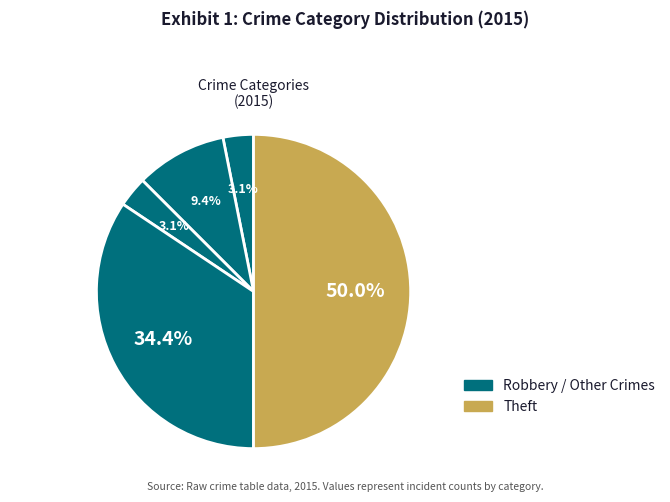

Count the number of slices in the pie.

5